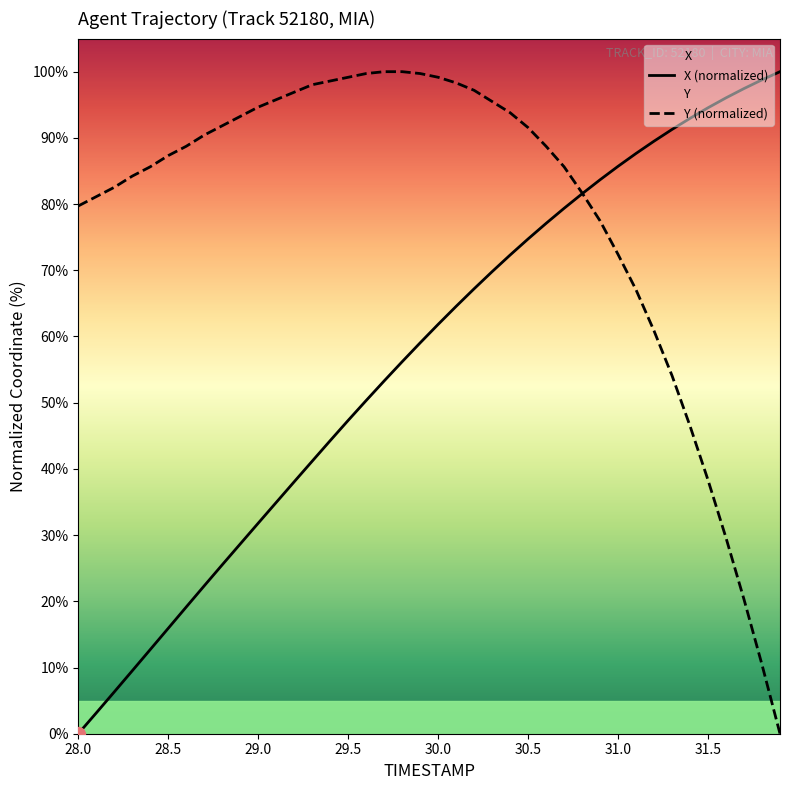

Which series has the largest total across all categories?

Y (normalized)